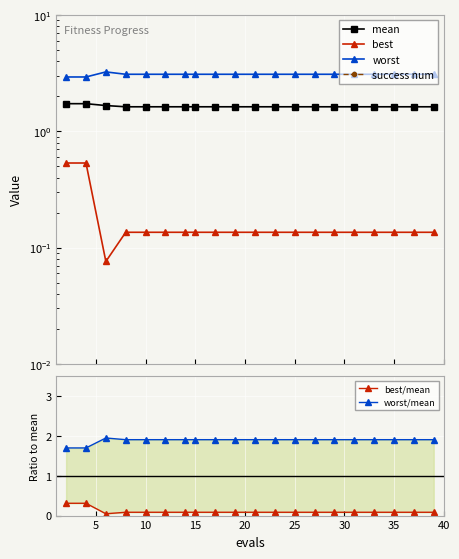

Where is mean nearest to the value 1?

15